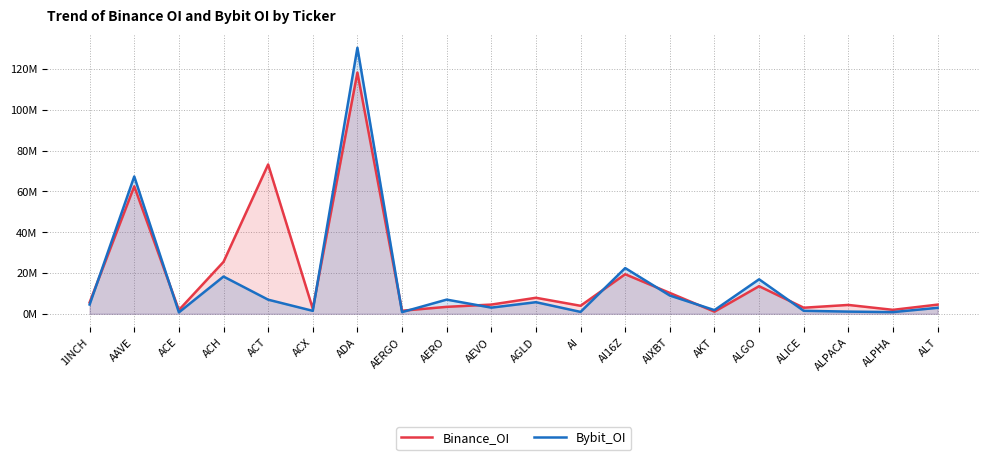

What position from the left is ADA?

7